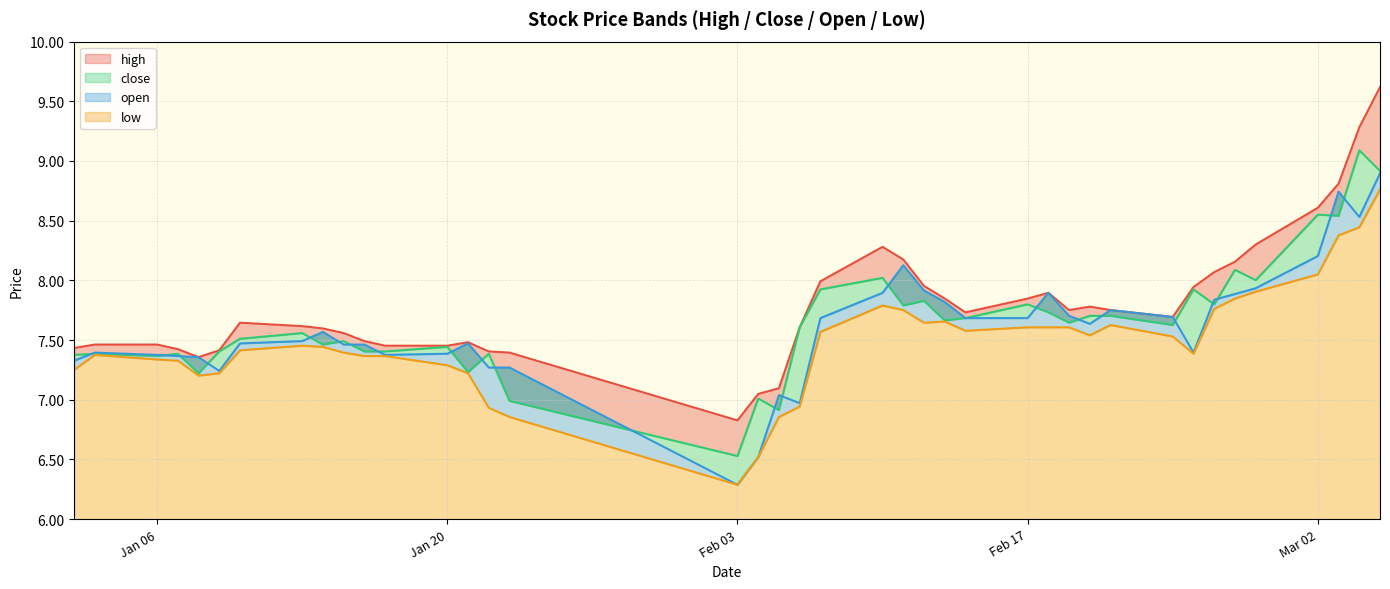

What is the label of the 19th point from the right?

2020-02-10